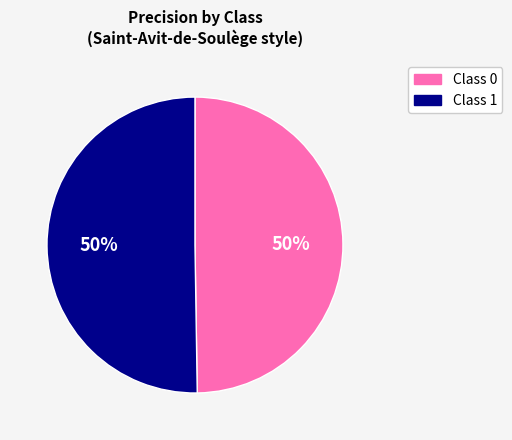

To the nearest percent, what is the average slice percentage?

50%